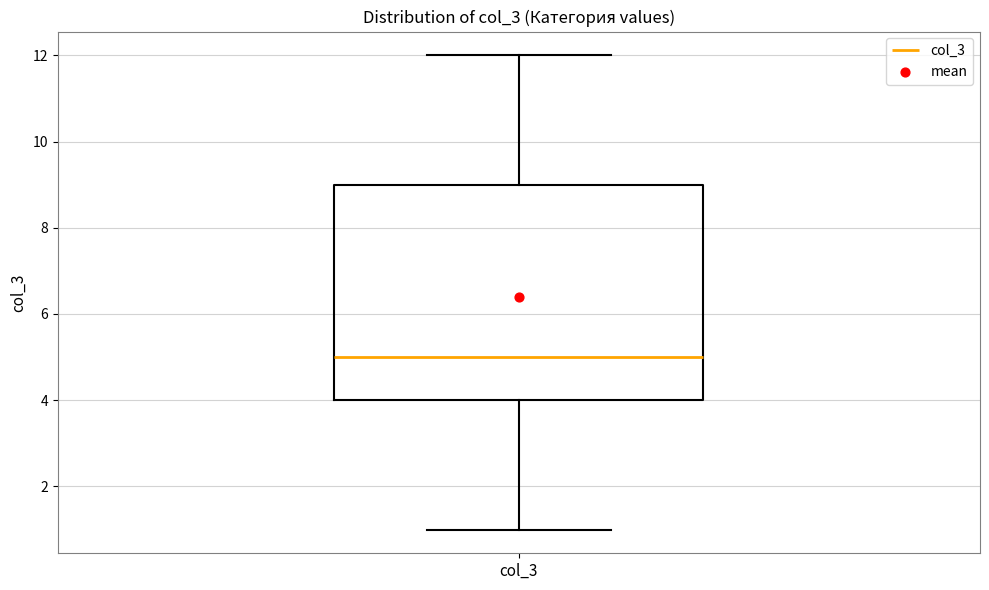

Read this box plot against the y-axis: the position of the median line, the range covered by the box, and the ends of both whiskers. The values are not printed on the chart, so give them approximately, as read against the axis.

median 5, box 4 to 9, whiskers 1 to 12